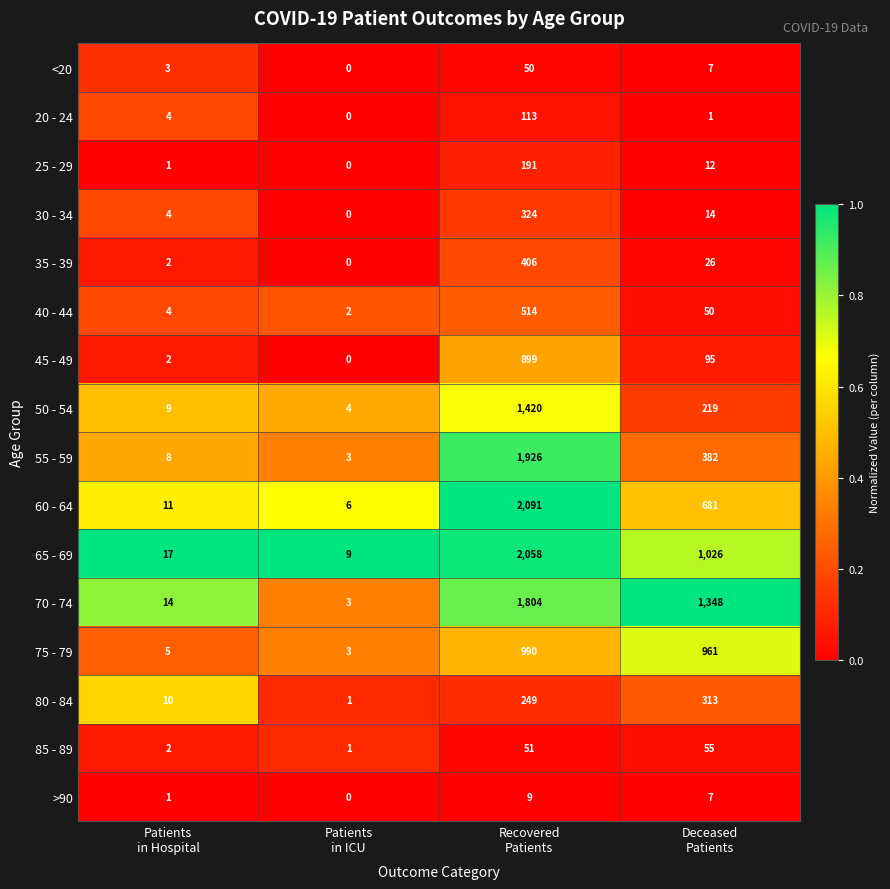

At how many categories does at least one series exceed 0?

4